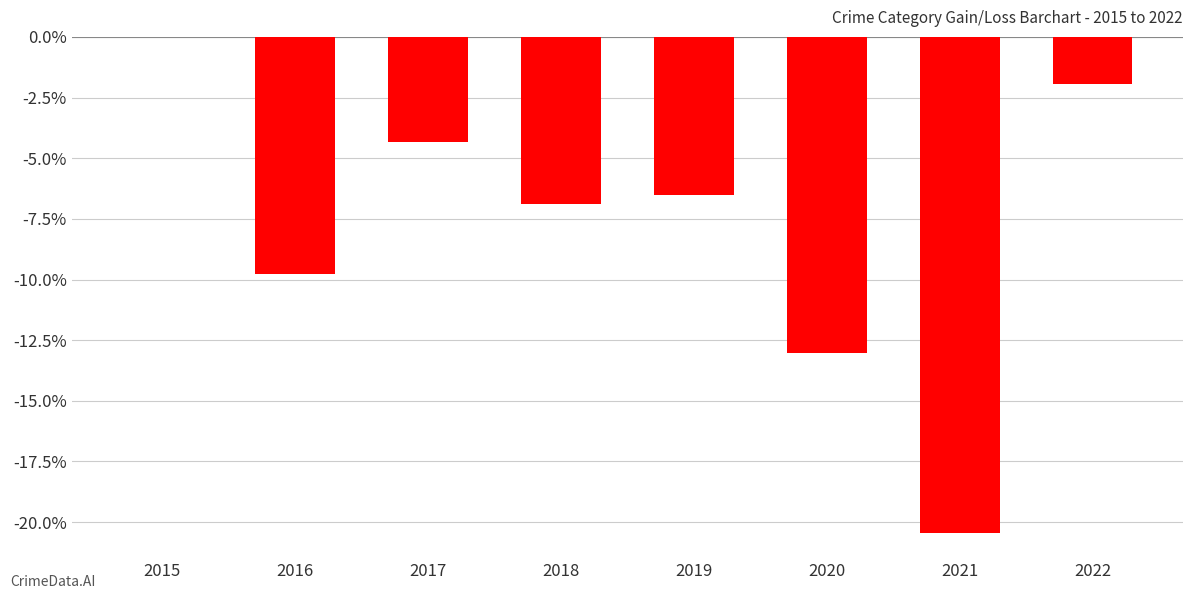

True or false: the data shows -13.0 at 2020.

True